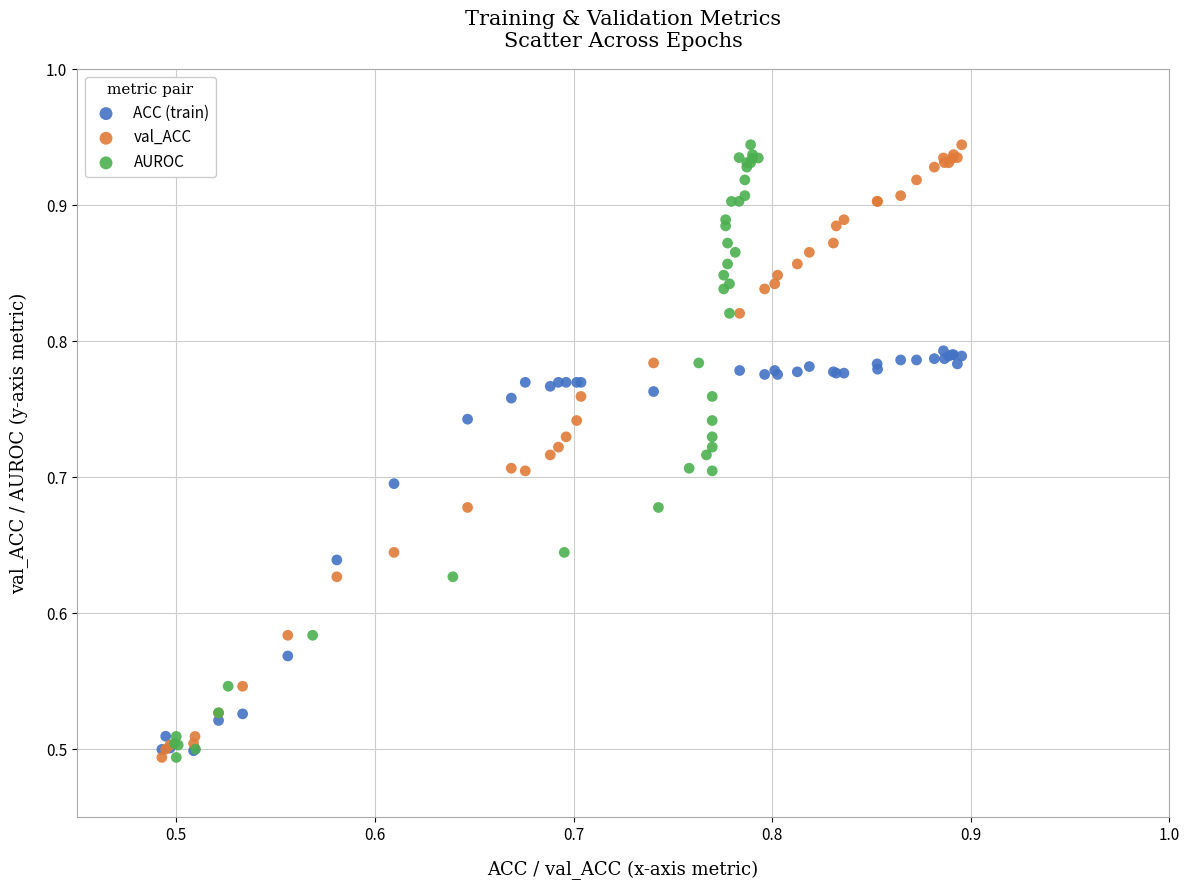

What are all the series names shown in the legend?

ACC (train), val_ACC, AUROC